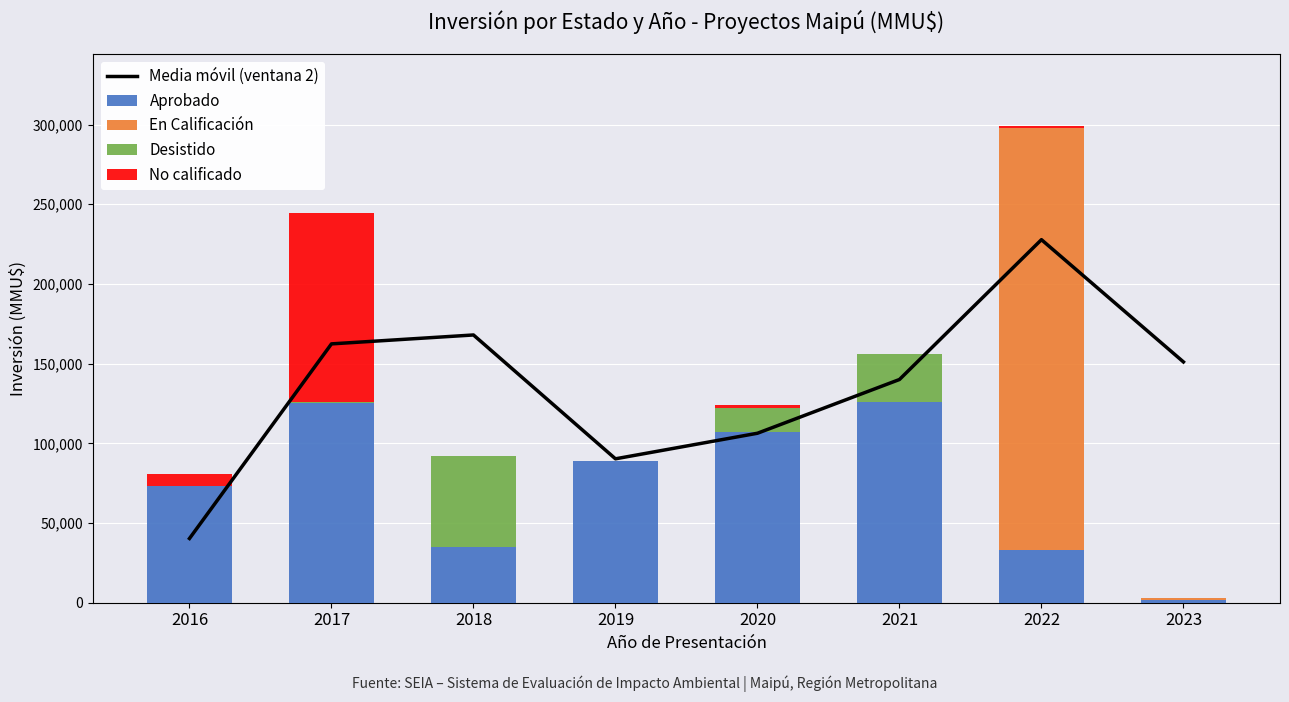

Where does the No calificado series first go above 1420?

2016